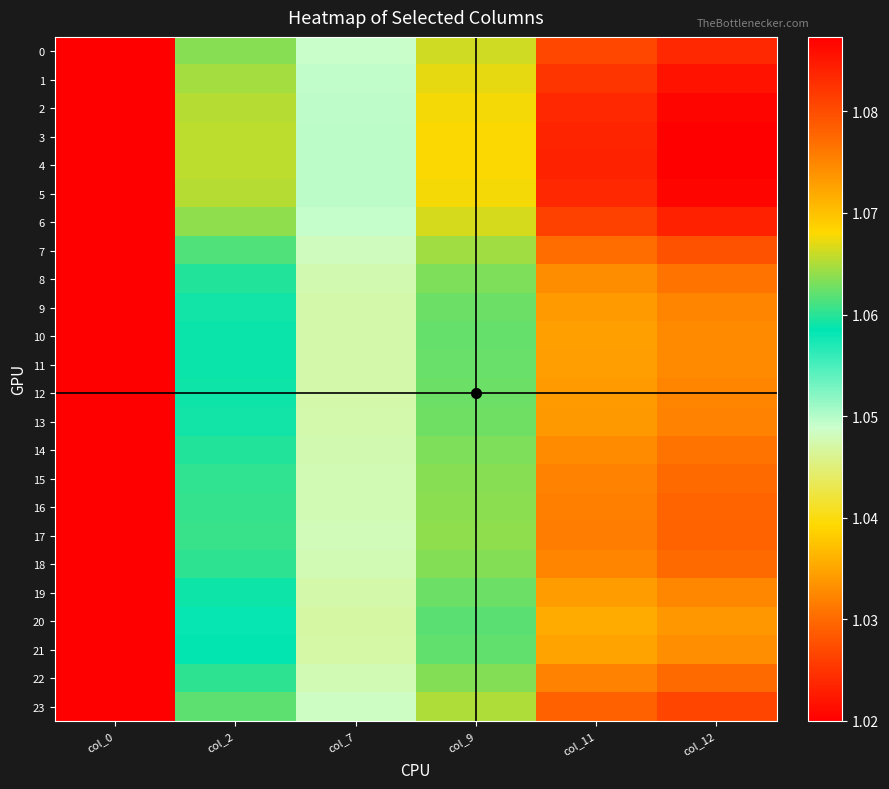

Rank the series by their maximum value, from lowest to highest.

20, 21, 10, 11, 19, 12, 9, 13, 8, 14, 18, 22, 15, 16, 17, 7, 23, 0, 6, 1, 2, 5, 3, 4